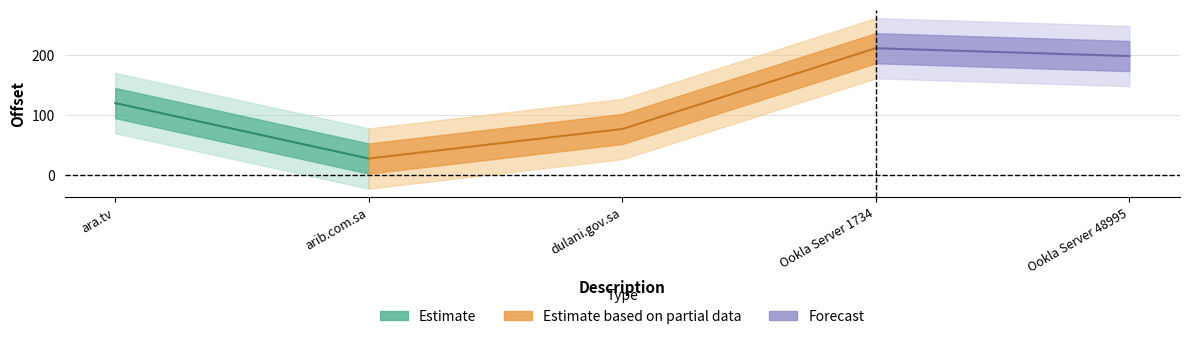

Reading left to right, extract all data points from this chart.

ara.tv=120	arib.com.sa=28	dulani.gov.sa=77	Ookla Server 1734=211	Ookla Server 48995=198